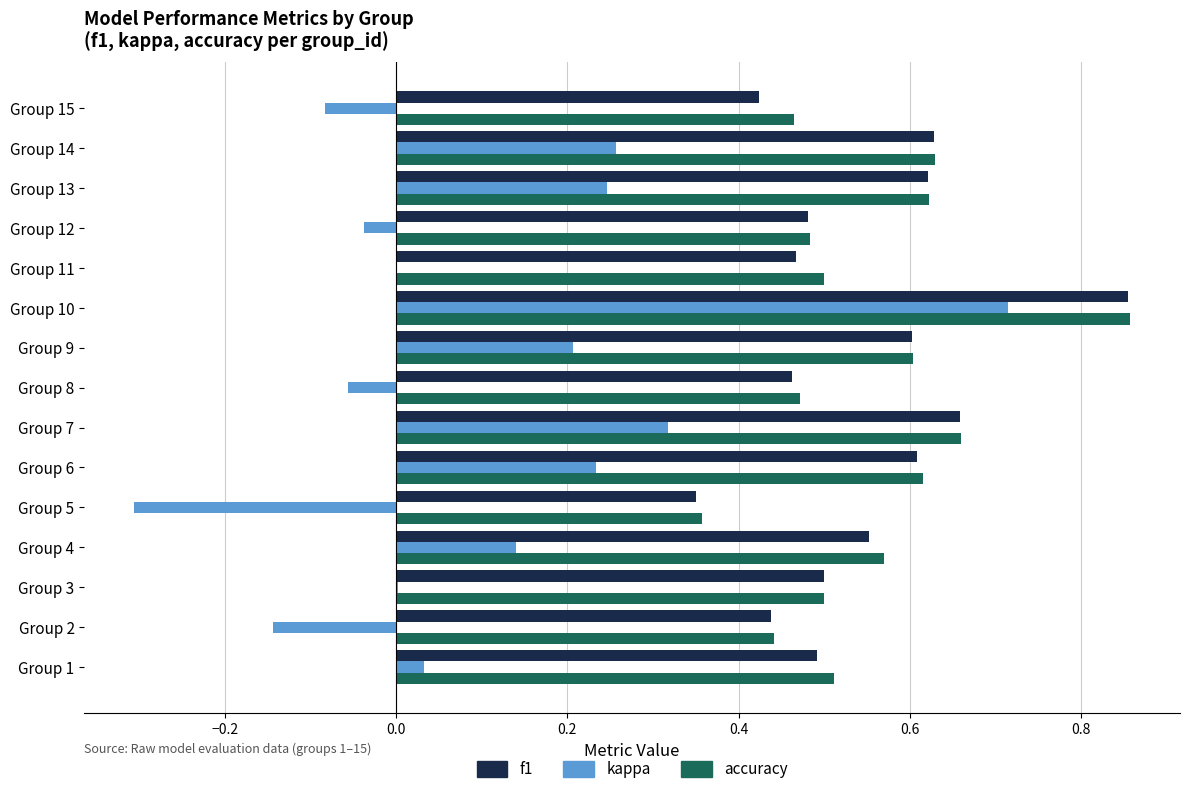

The accuracy series shows 0.9 at Group 13. True or false?

False